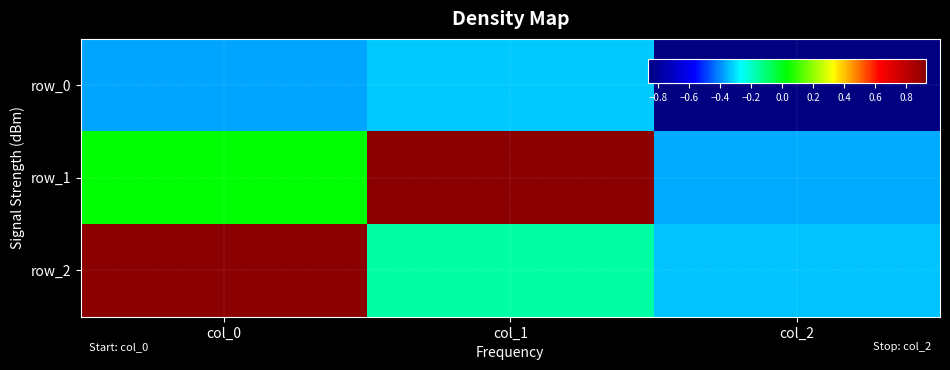

At which label does row_0 reach its peak?

col_1